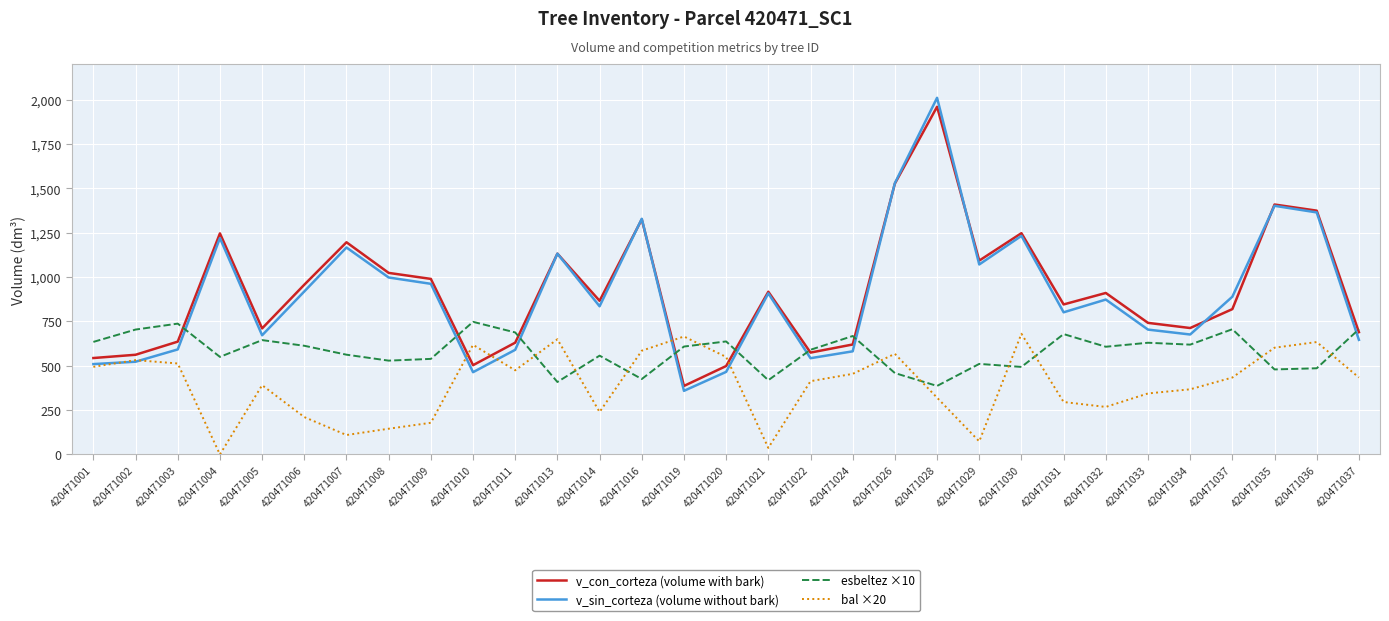

Which series has the largest total across all categories?

v_con_corteza (volume with bark)